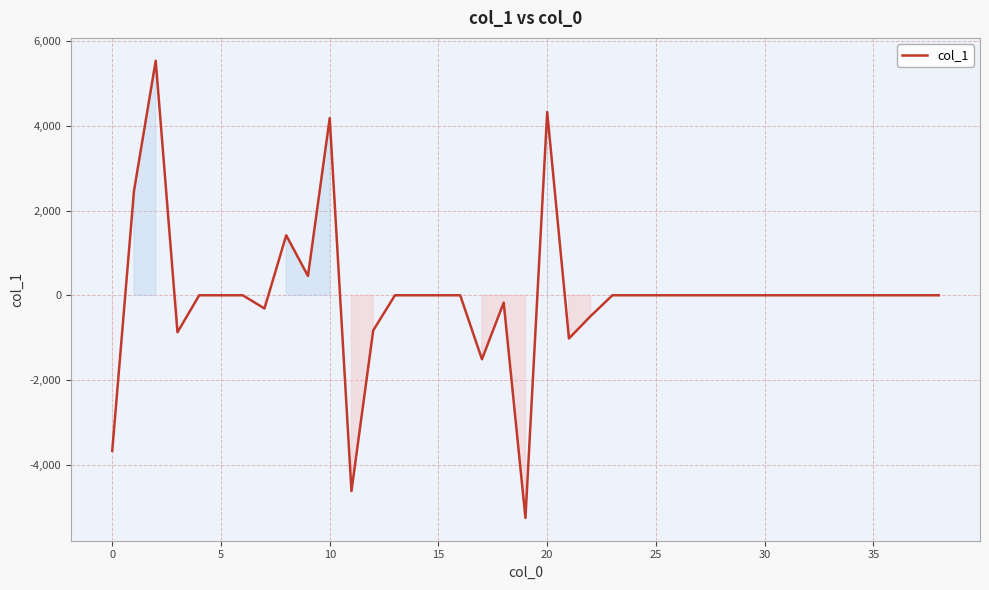

What is the greatest value displayed?

5542.2